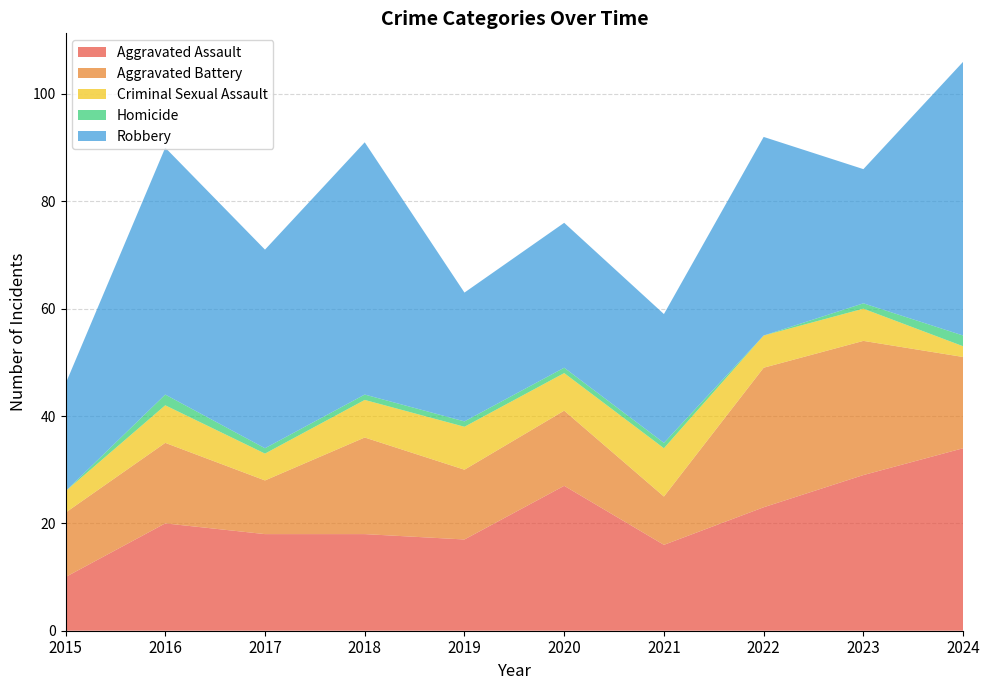

Reading left to right, what are all the values shown in this chart?

Aggravated Assault: 10	20	18	18	17	27	16	23	29	34
Aggravated Battery: 12	15	10	18	13	14	9	26	25	17
Criminal Sexual Assault: 4	7	5	7	8	7	9	6	6	2
Homicide: 0	2	1	1	1	1	1	0	1	2
Robbery: 20	46	37	47	24	27	24	37	25	51